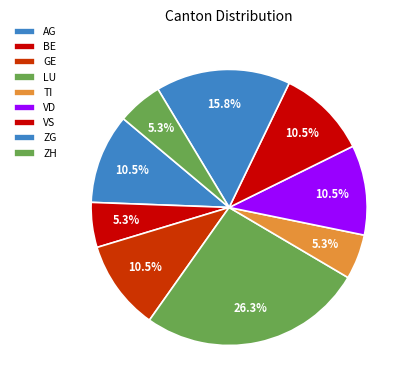

What is the ratio of the value at LU to the value at GE?

2.5